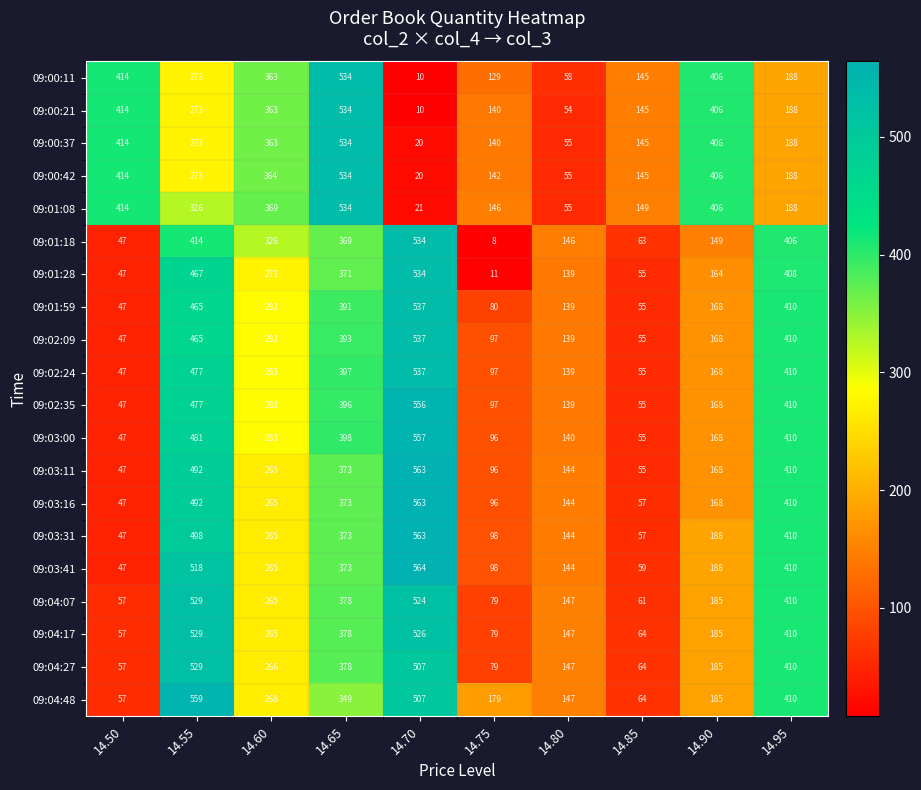

At how many categories does at least one series exceed 527?

3